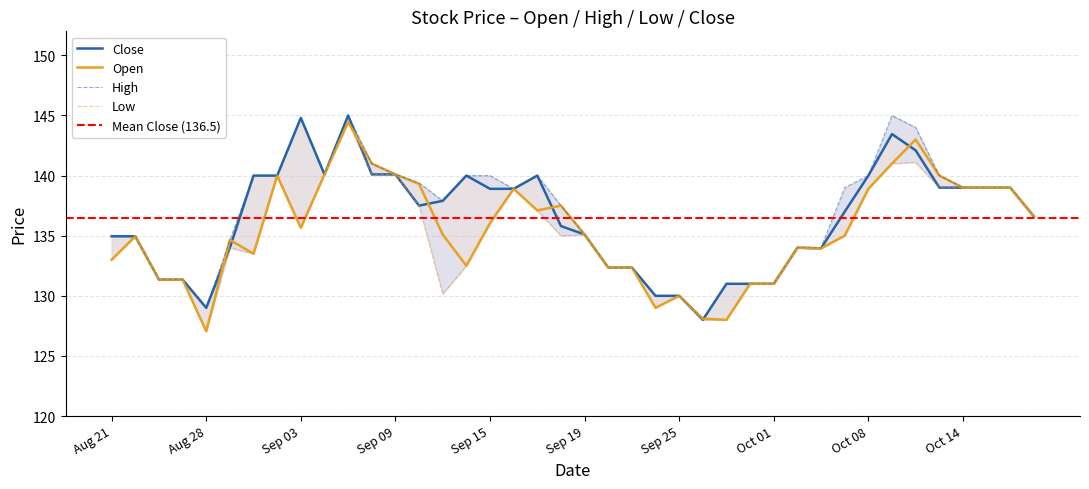

True or false: Low and Close cross at least once.

False